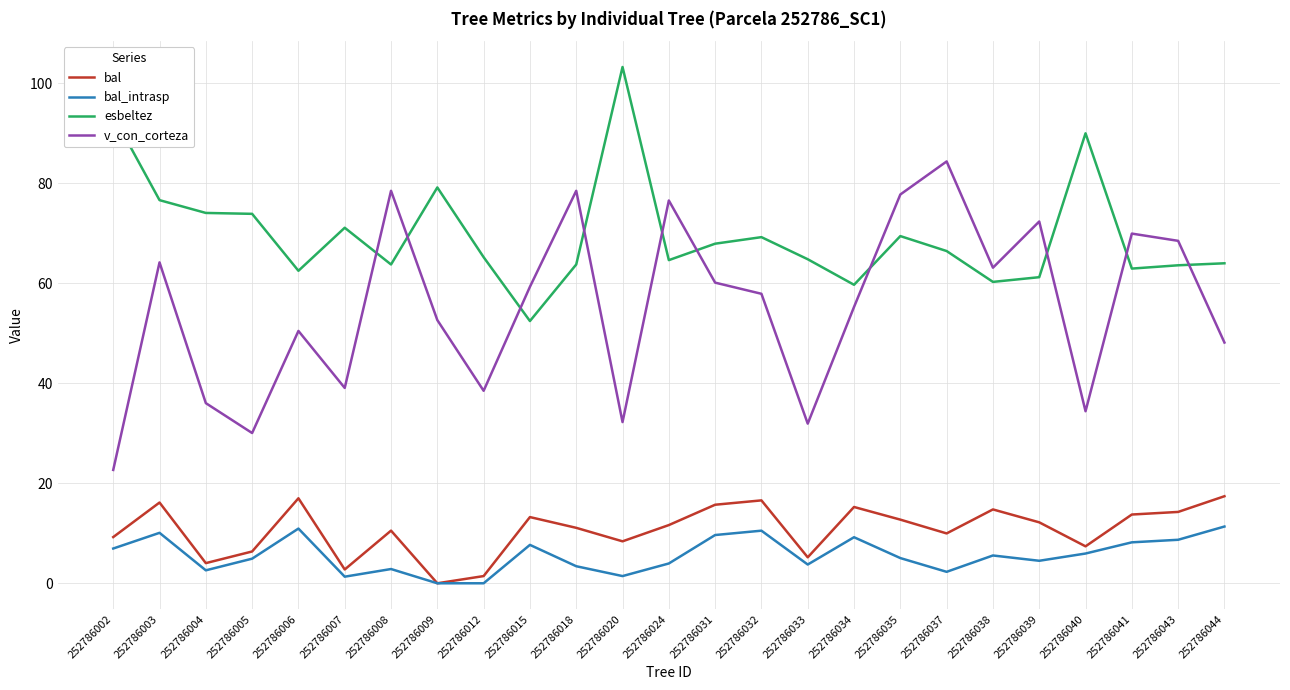

True or false: bal_intrasp and esbeltez intersect in this chart.

False